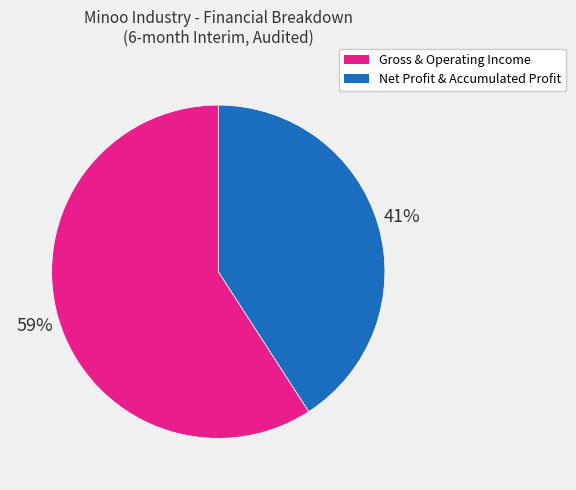

How many slices are in this pie chart?

2